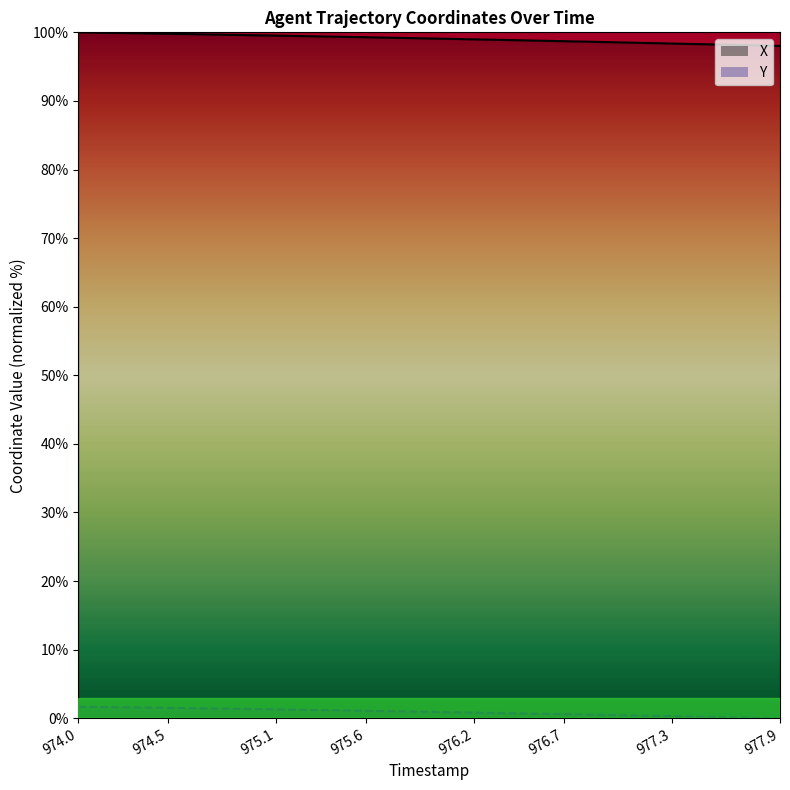

At which label does Y reach its minimum?

977.9